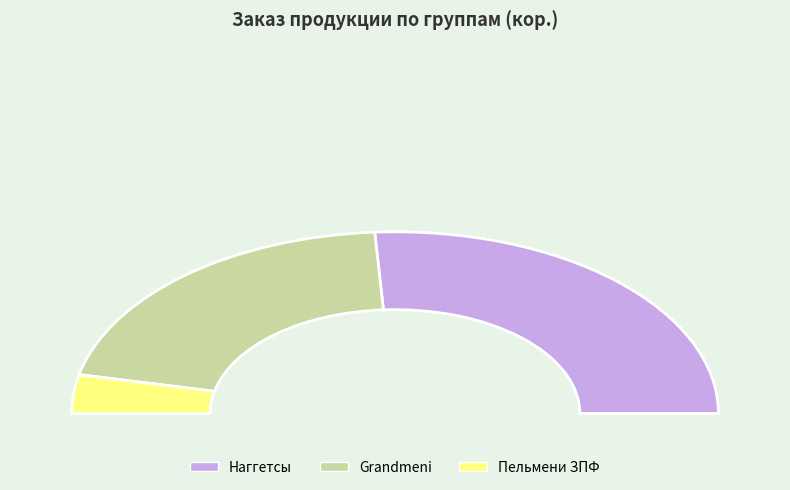

Does Наггетсы represent more than half of the total?

Yes